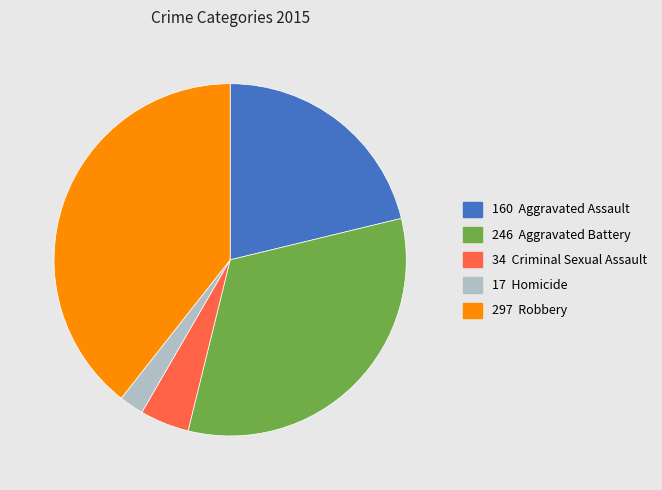

Is there any slice that represents more than half of the pie?

No